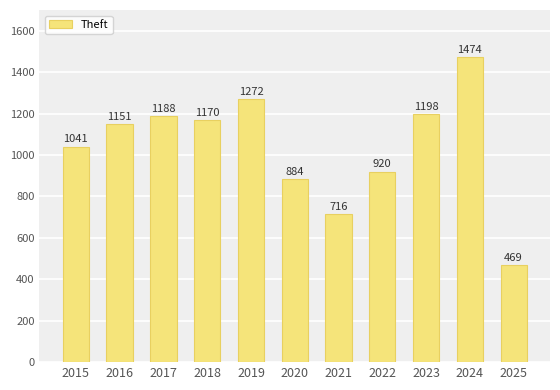

What is the sum of all values?

11483